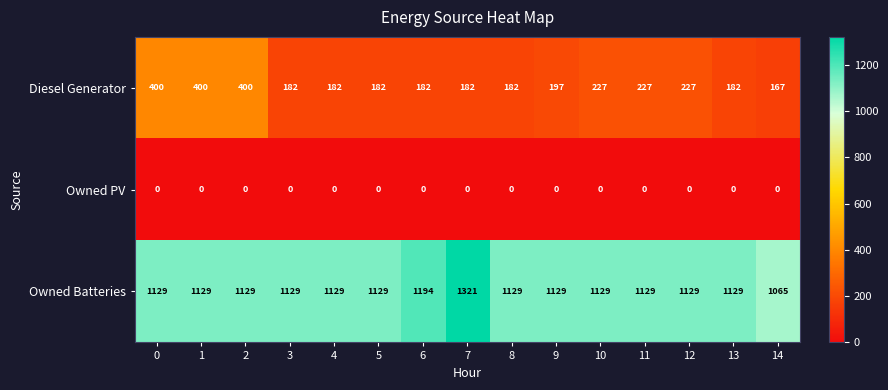

Which series has the largest range (max minus min)?

Owned Batteries